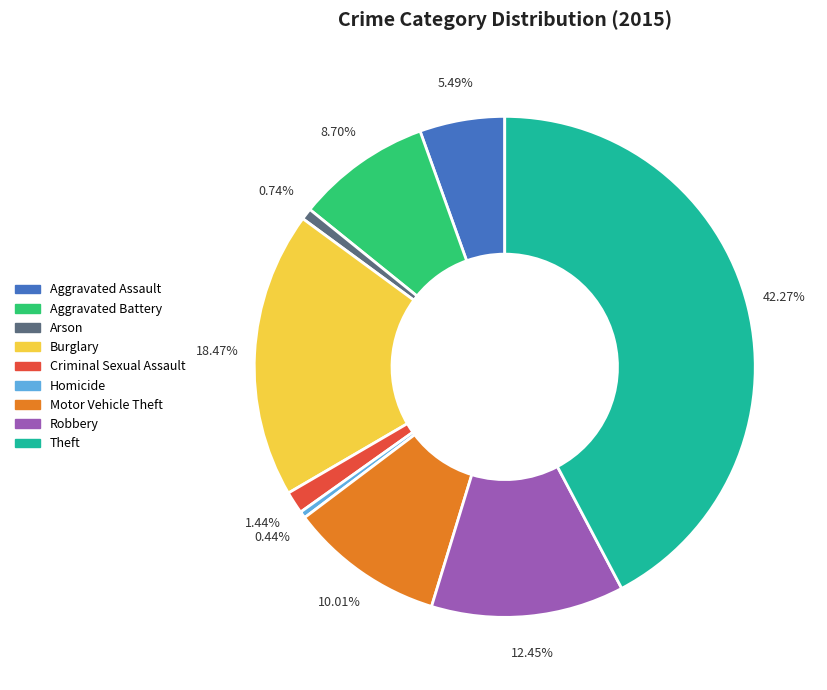

To the nearest percent, what is the average slice percentage?

11%